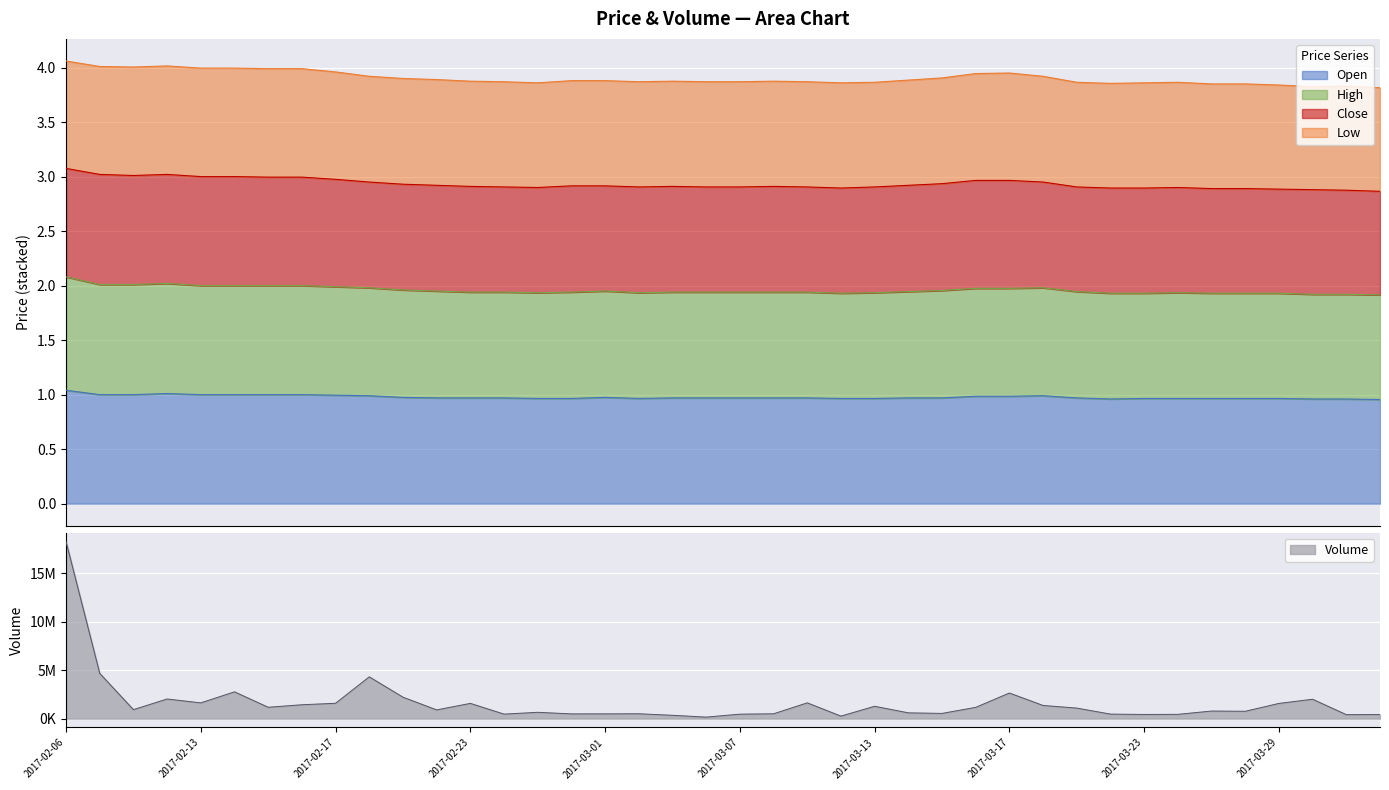

Which category has the highest value in the high series?

2017-02-06